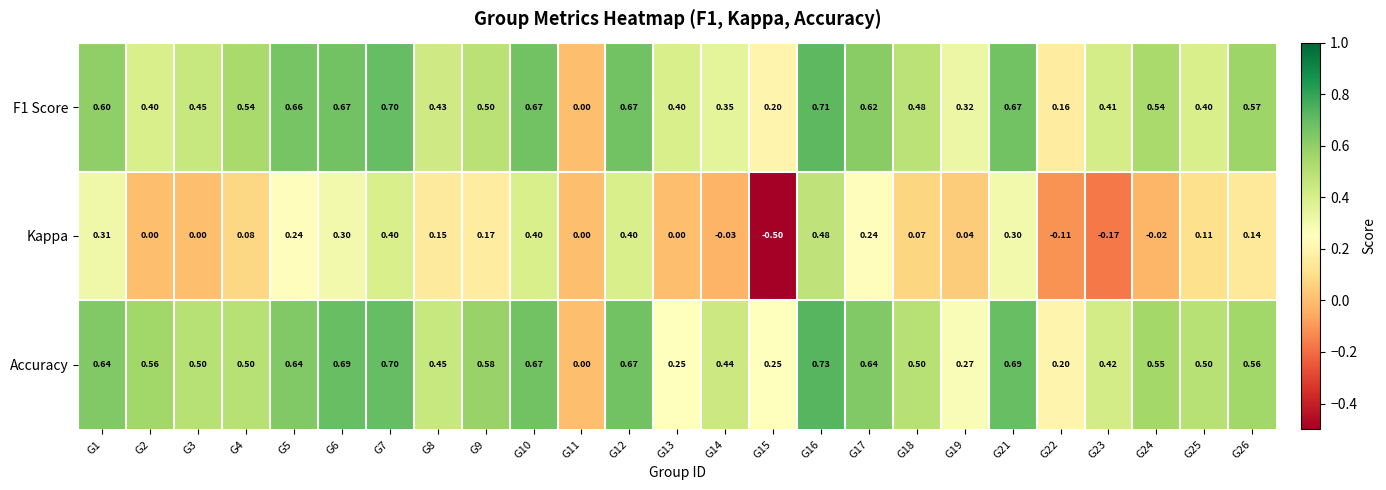

Which series has the widest spread of values?

Kappa